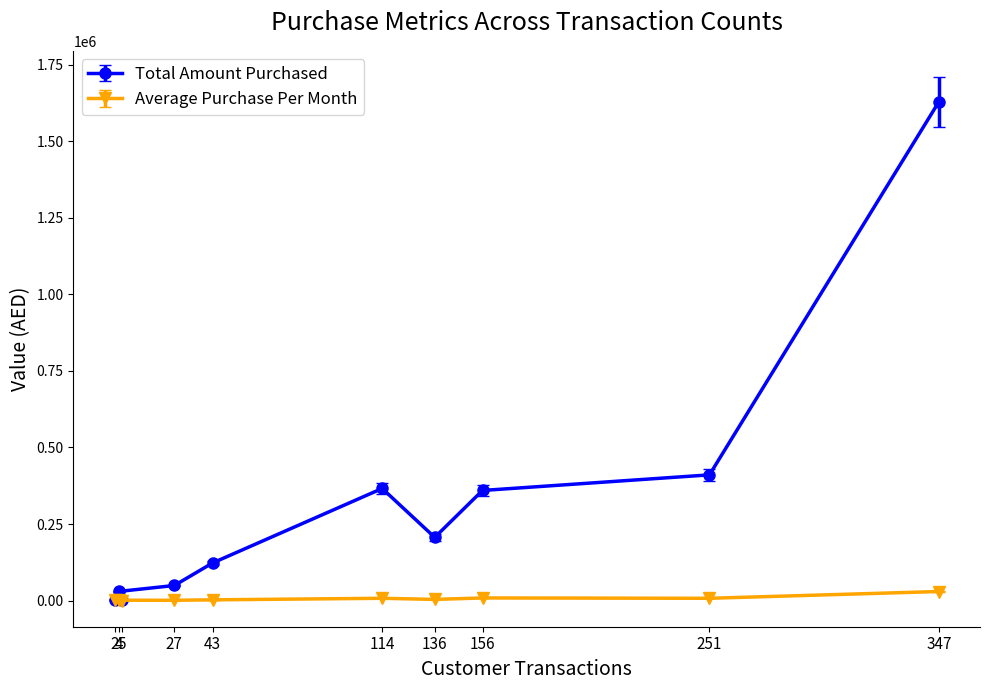

At which category is the sum across all series the highest?

347